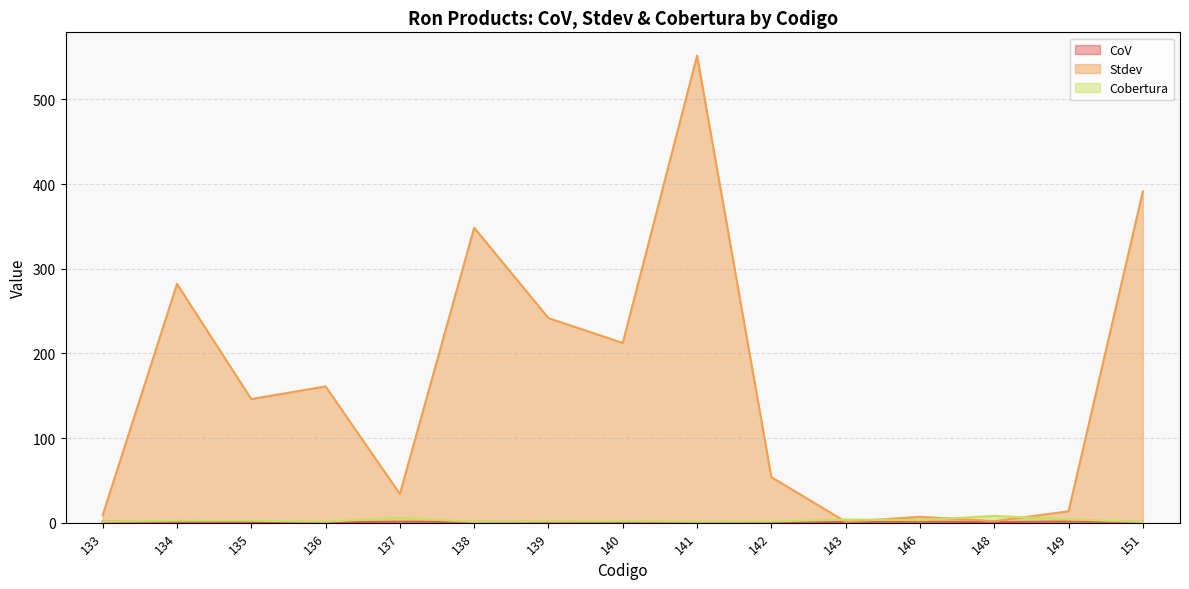

Which series ends up on top after the final intersection of Cobertura and CoV?

CoV